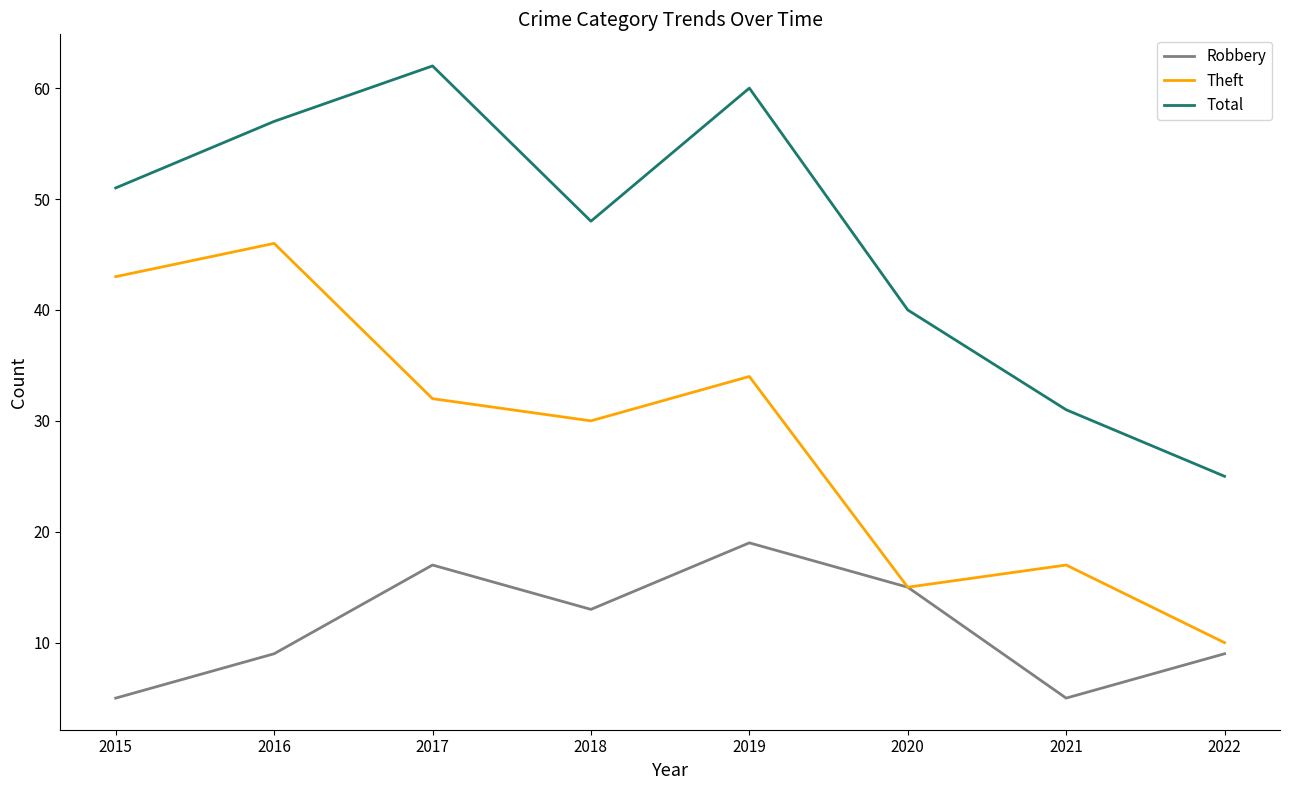

Reading right to left, transcribe all the data shown in this chart.

Robbery: 2022=9	2021=5	2020=15	2019=19	2018=13	2017=17	2016=9	2015=5
Theft: 2022=10	2021=17	2020=15	2019=34	2018=30	2017=32	2016=46	2015=43
Total: 2022=25	2021=31	2020=40	2019=60	2018=48	2017=62	2016=57	2015=51